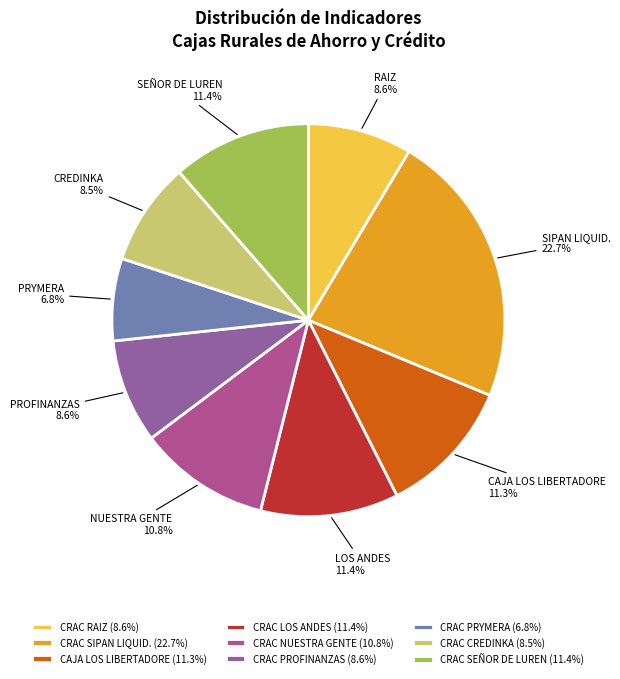

To the nearest percent, what is the combined percentage of CRAC PROFINANZAS and CRAC PRYMERA?

15%